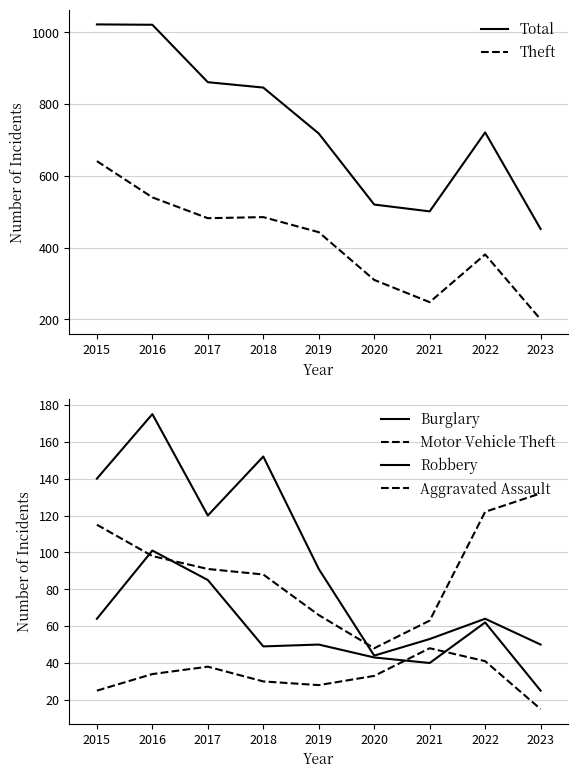

In Theft, how many points are higher than both neighbors (excluding endpoints)?

2